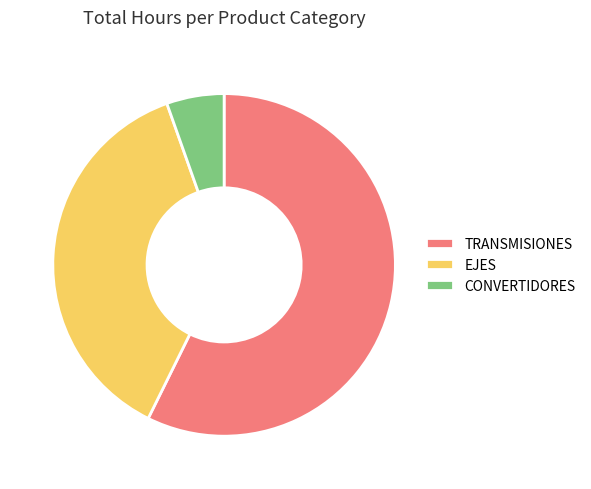

What is the ratio of the value at EJES to the value at CONVERTIDORES?

6.9